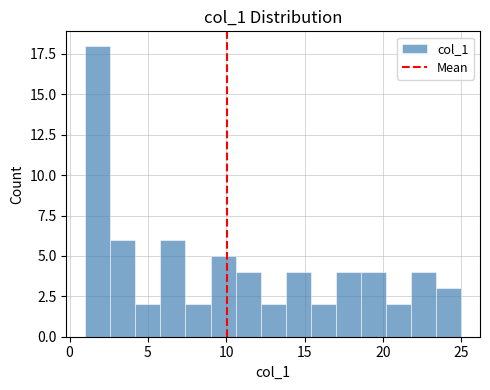

Read against the x-axis, roughly where is the centre of the tallest bar?

2.0